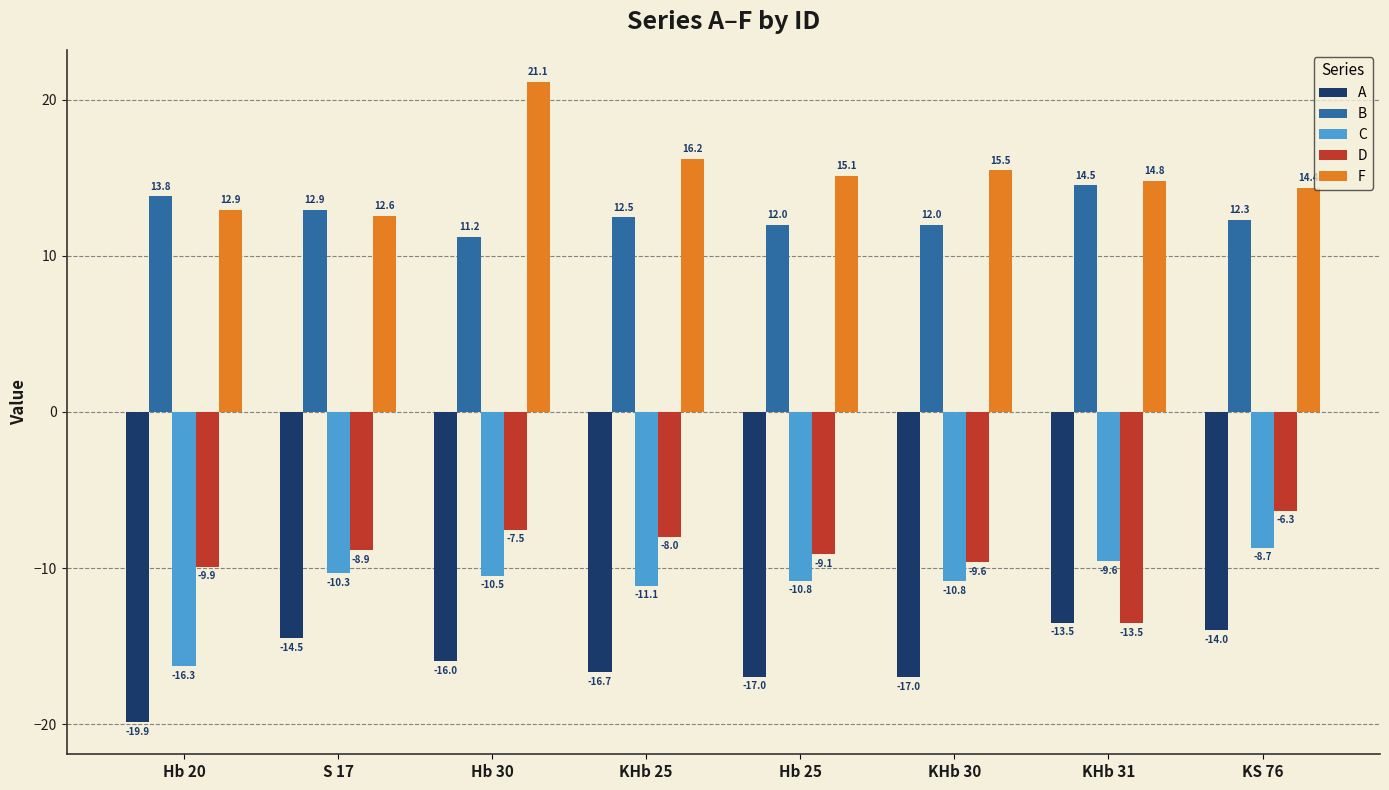

How many values in the C series exceed -10?

2